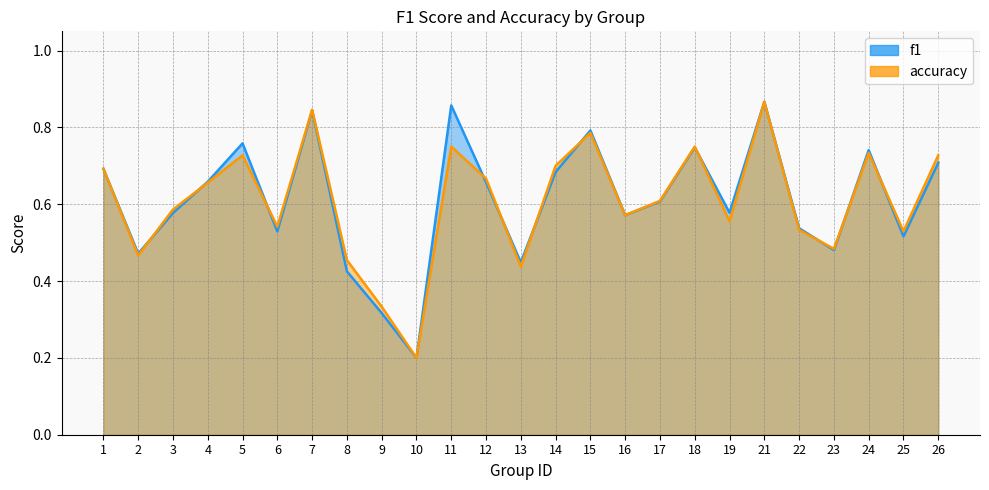

List the series in order of their overall mean, highest first.

f1, accuracy